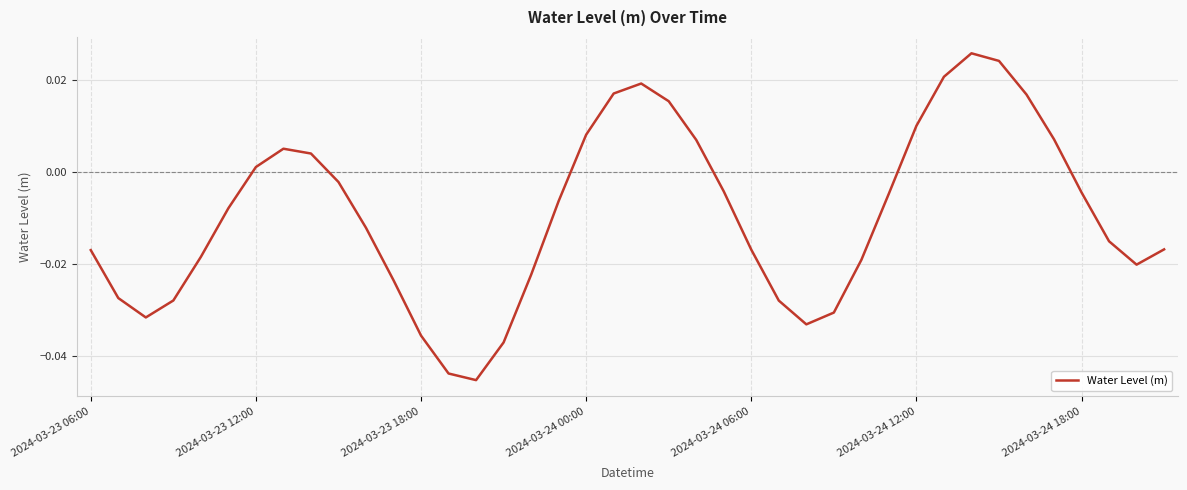

How many positive values are there?

14